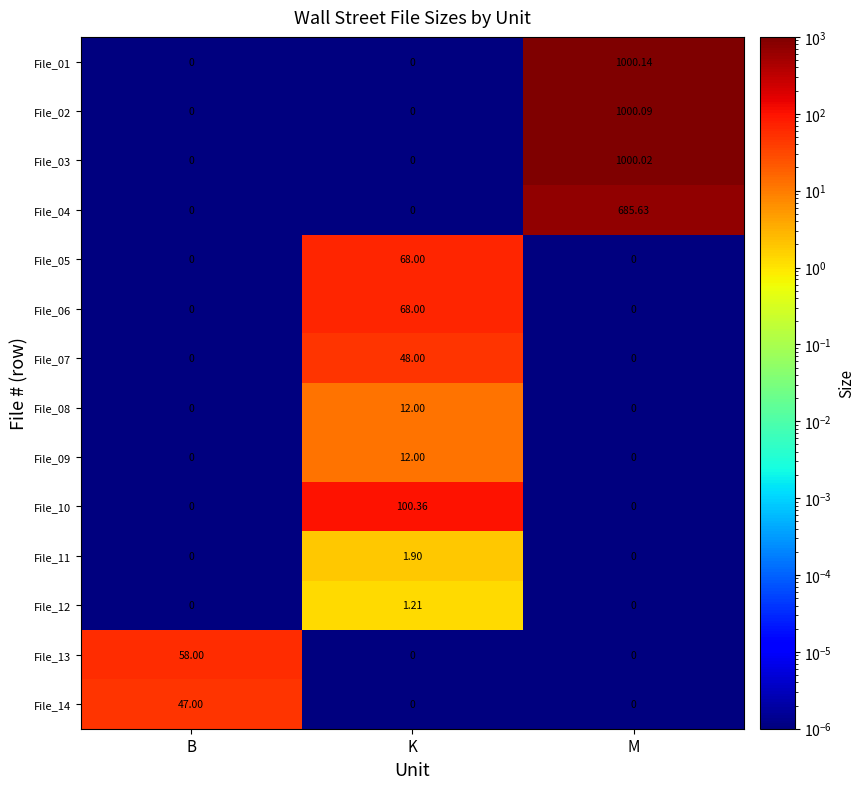

At which label does File_09 reach its peak?

K